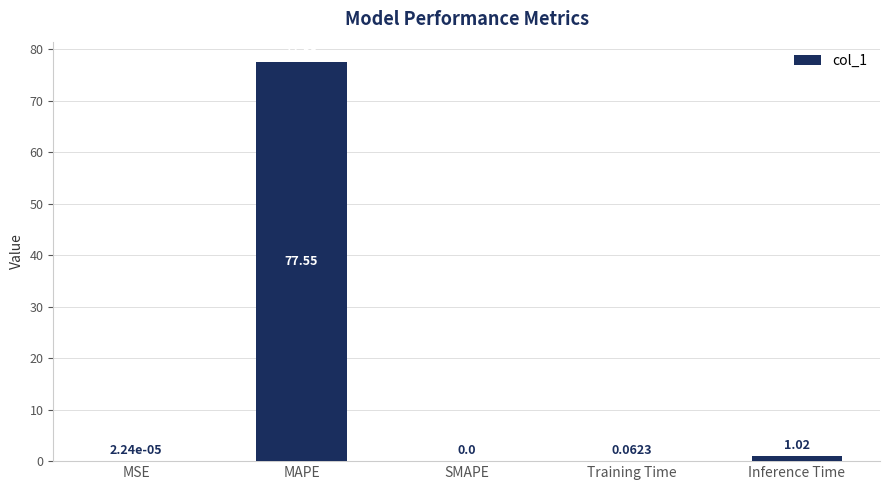

At which label is the value closest to 38?

Inference Time